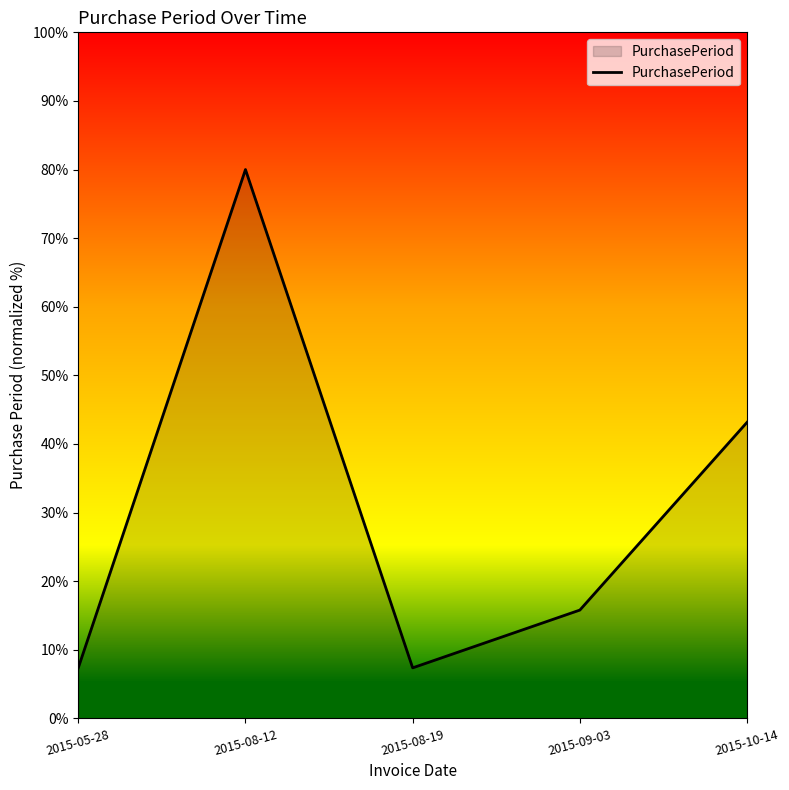

How many categories are shown in the chart?

5